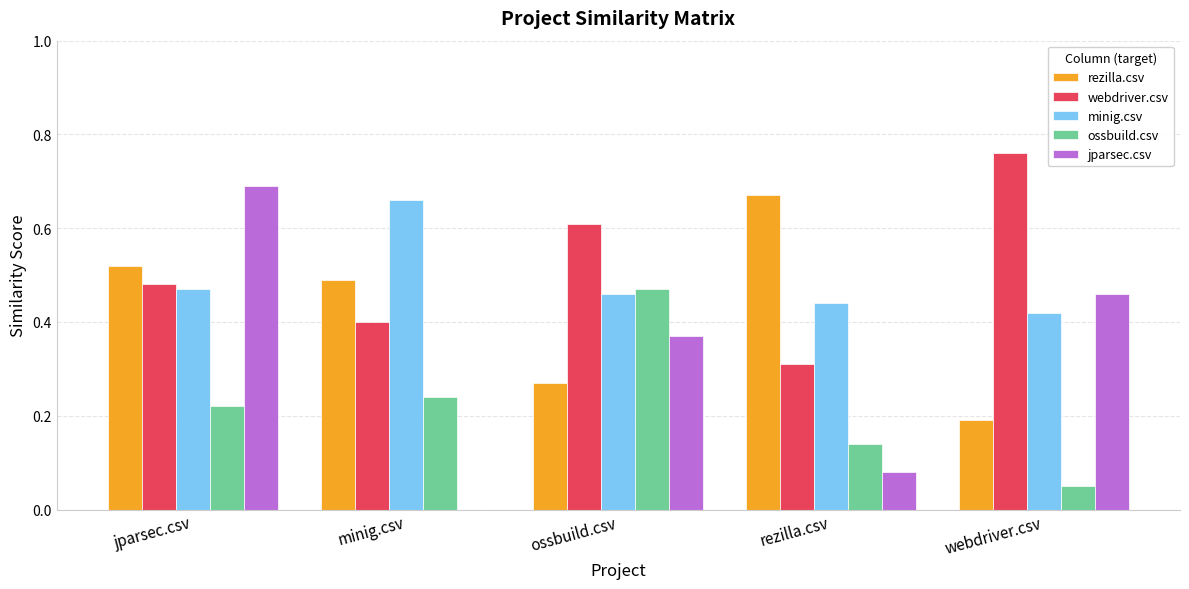

The value of minig.csv at webdriver.csv is 0.4. True or false?

True